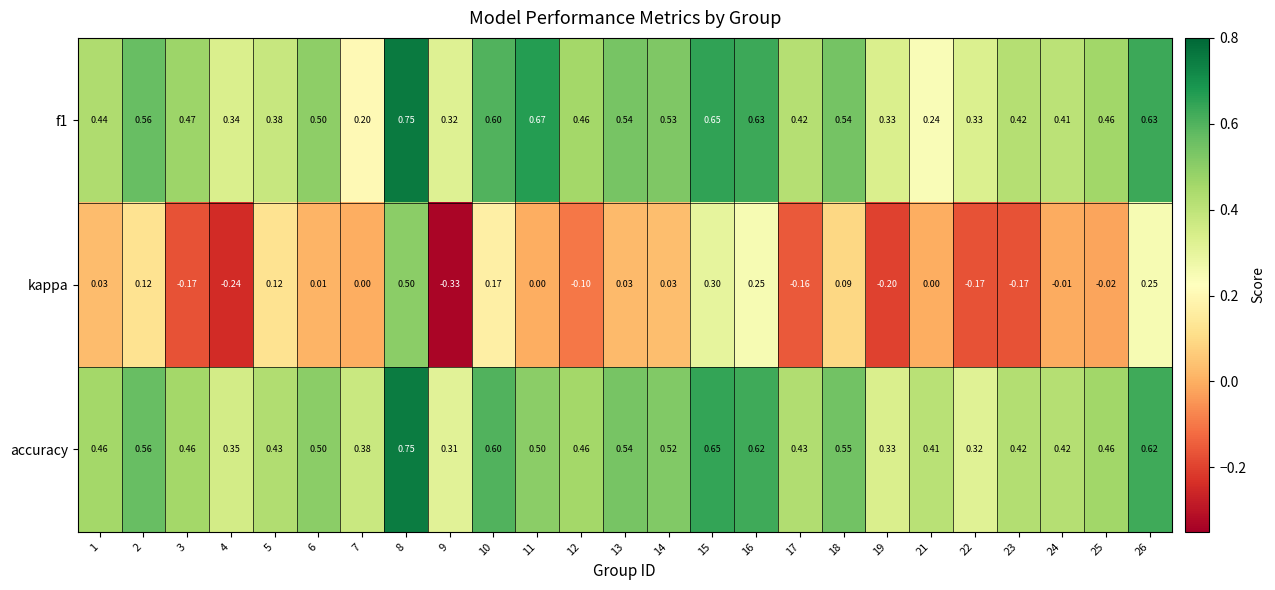

Which series has the widest spread of values?

kappa